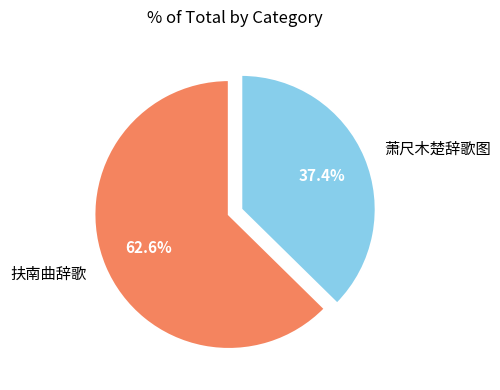

Combined, what portion of the pie is 萧尺木楚辞歌图 and 扶南曲辞歌?

100.0%